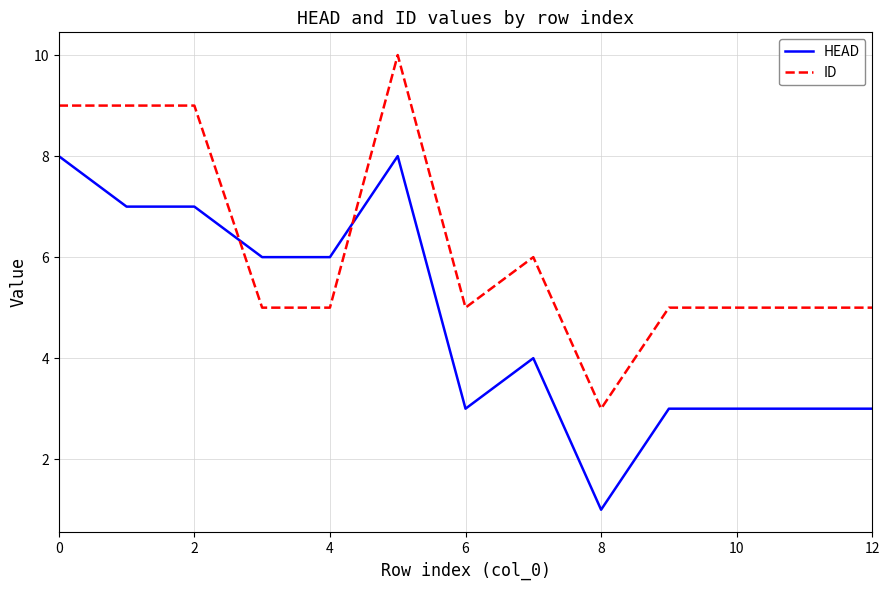

Reading left to right, extract all data points from this chart.

HEAD: 8	7	7	6	6	8	3	4	1	3	3	3	3
ID: 9	9	9	5	5	10	5	6	3	5	5	5	5